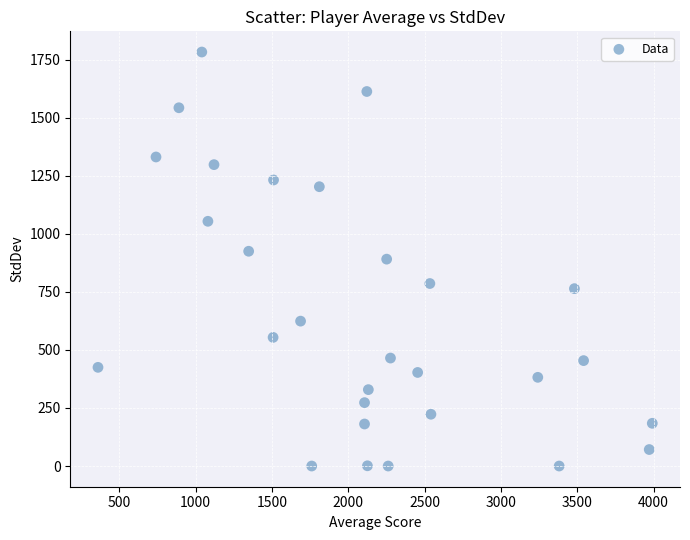

What is the range of X values (max minus min)?

3631